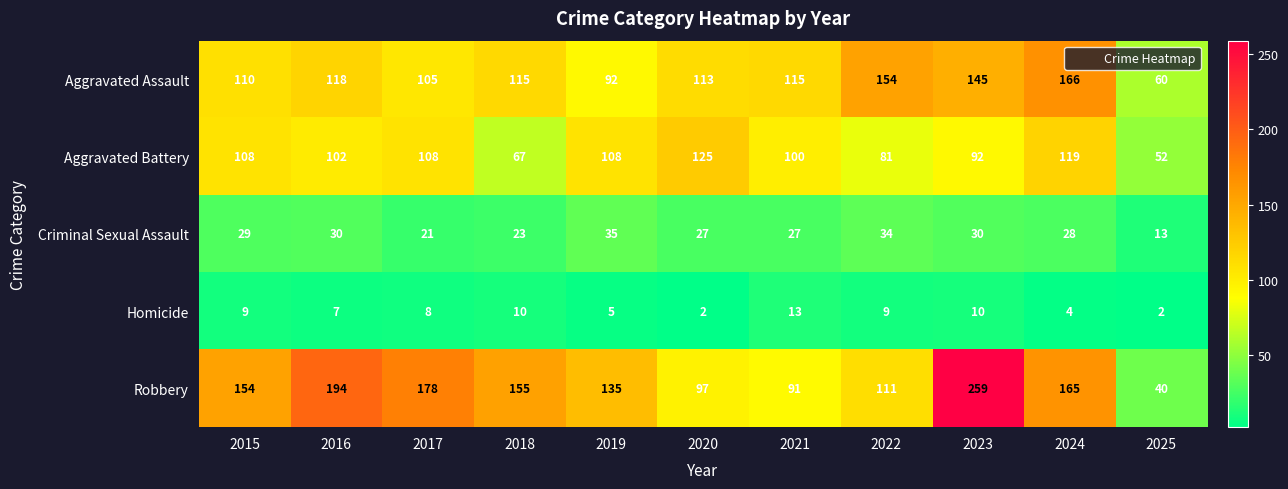

At 2023, list the series in order from smallest to largest.

Homicide, Criminal Sexual Assault, Aggravated Battery, Aggravated Assault, Robbery